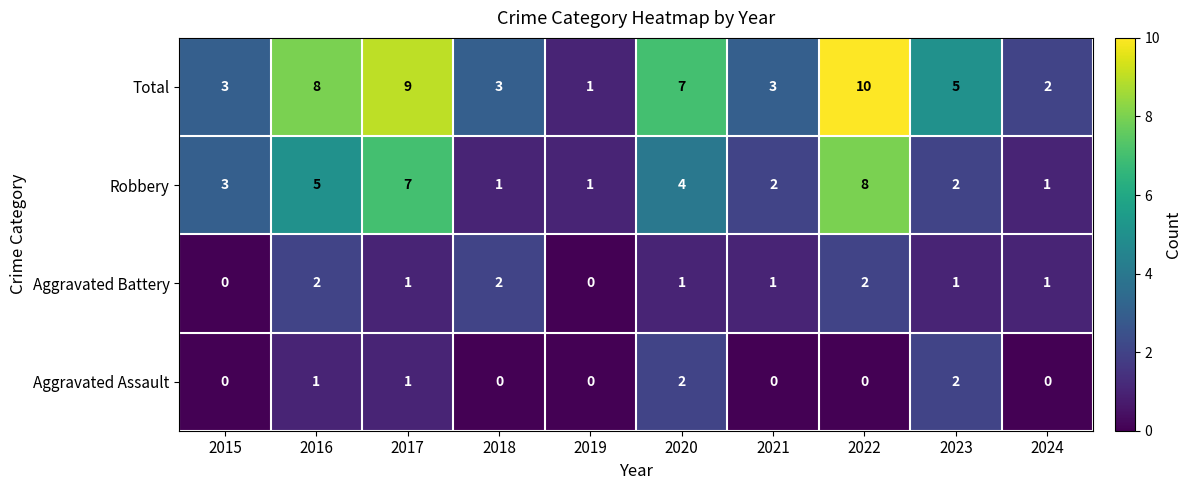

What is the average value of the Total series?

5